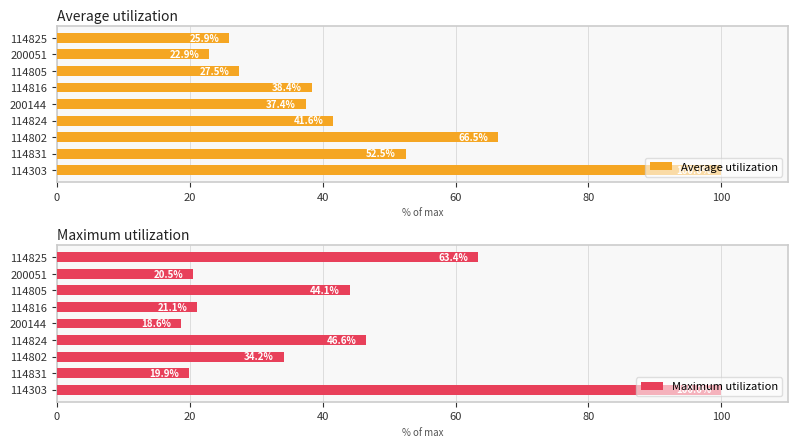

Rank the categories by Maximum utilization value from highest to lowest.

114303, 114825, 114824, 114805, 114802, 114816, 200051, 114831, 200144